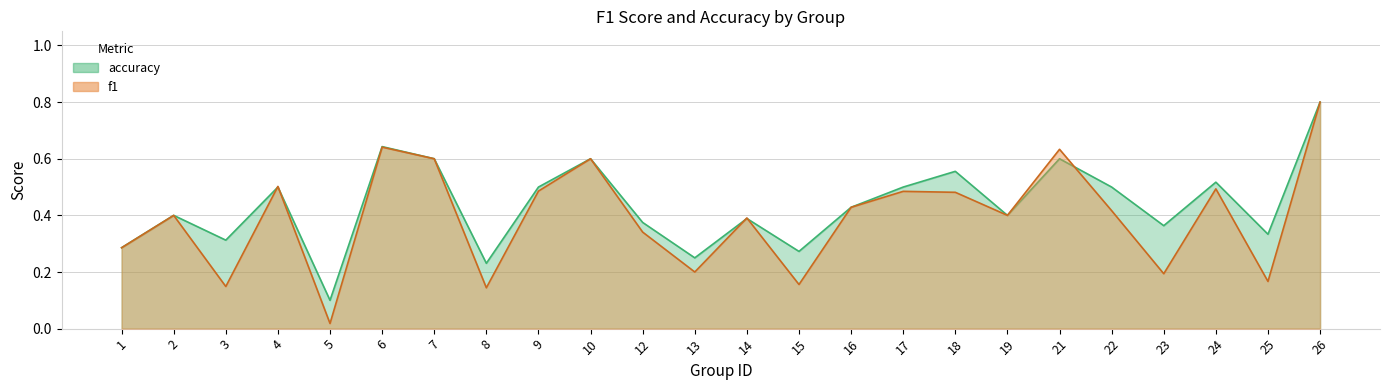

What value does the accuracy series have at 4?

0.5